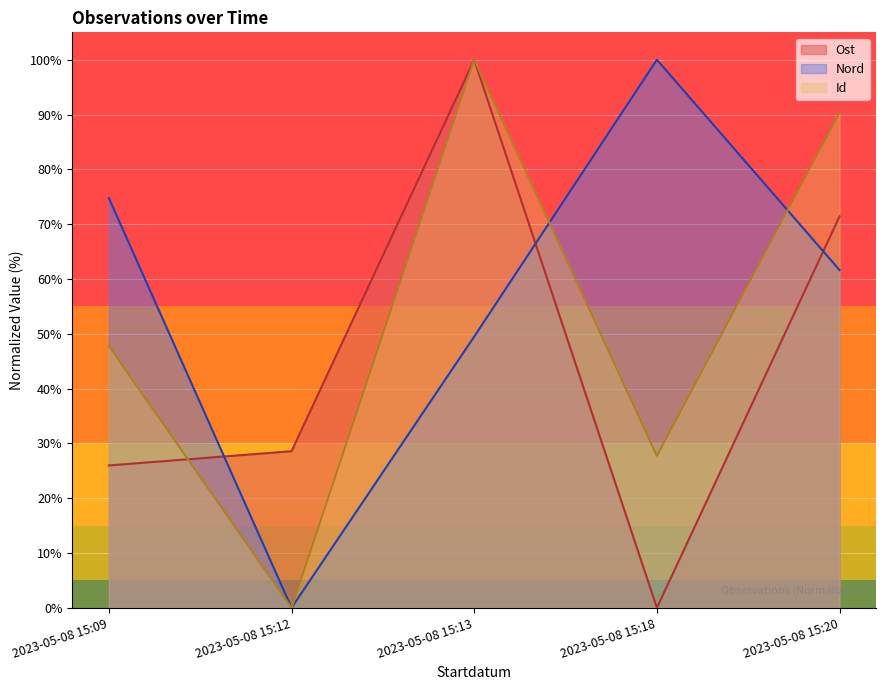

Reading right to left, what are all the values shown in this chart?

Ost: 71.4	0.0	100.0	28.6	26.0
Nord: 61.6	100.0	49.5	0.0	74.7
Id: 90.3	27.7	100.0	0.0	47.8